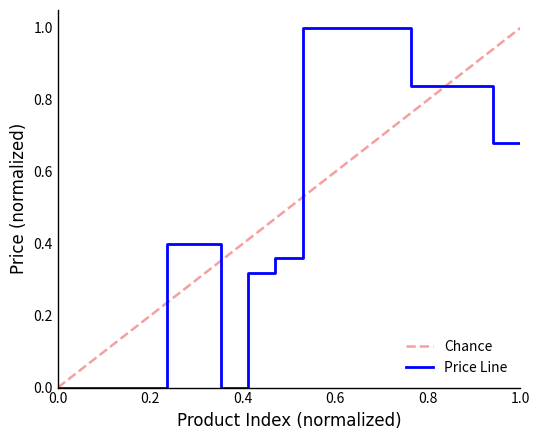

What is the maximum value shown in the chart?

1.0